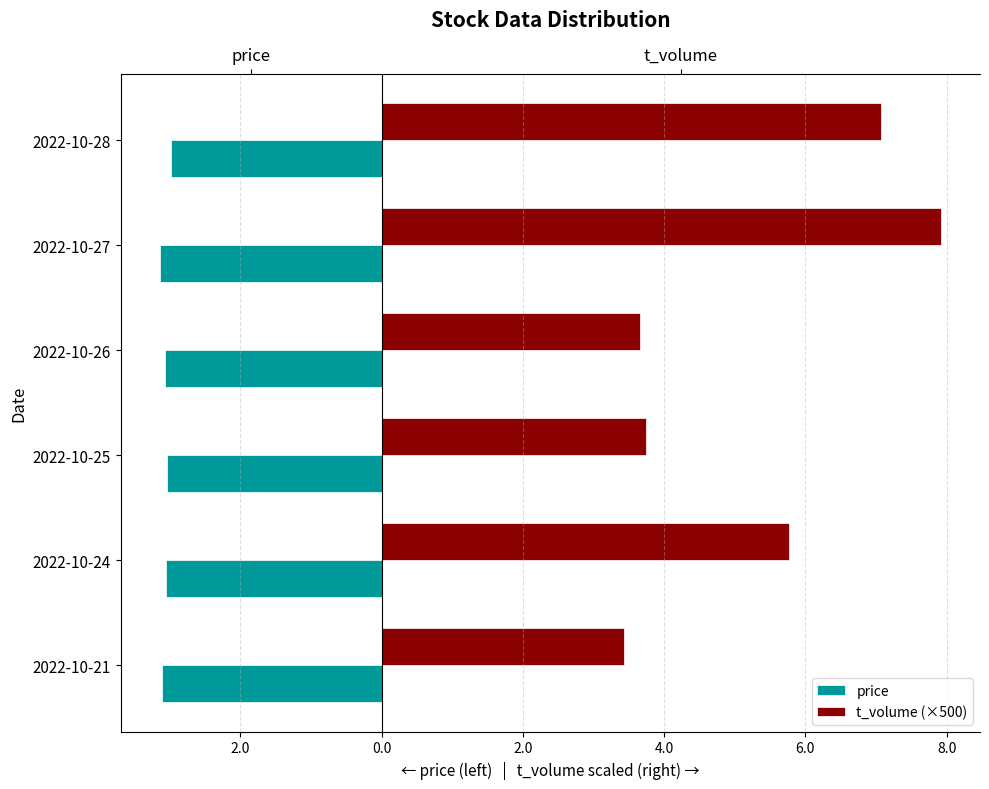

What is the difference between the maximum and second lowest values in the price series?

0.1